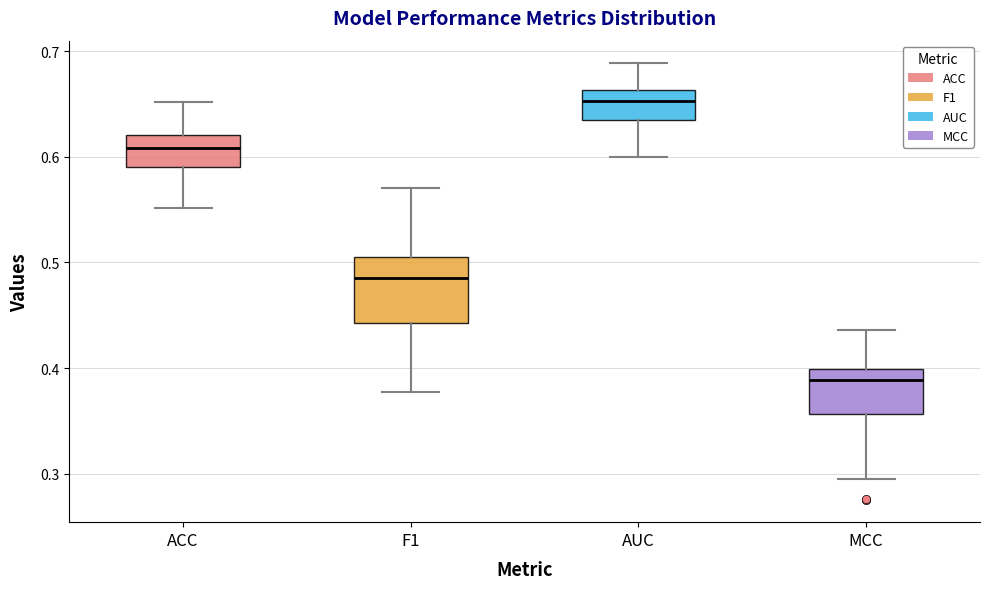

Which box is the tallest, from its lower edge to its upper edge?

F1